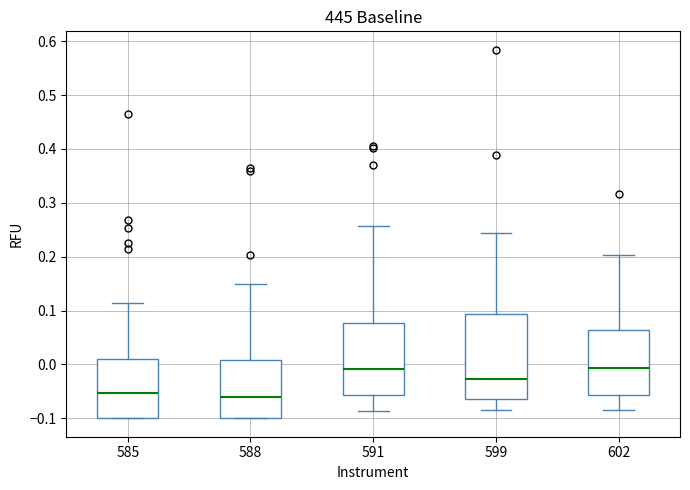

Reading left to right, transcribe this box plot: for each box, give where its median line is, the range the box spans, and where its two whiskers end, as read against the y-axis. The values are not printed on the chart, so give them approximately, as read against the axis.

585: median -0.05, box -0.10 to 0.01, whiskers -0.10 to 0.11
588: median -0.06, box -0.10 to 0.01, whiskers -0.10 to 0.15
591: median -0.01, box -0.06 to 0.08, whiskers -0.09 to 0.26
599: median -0.03, box -0.06 to 0.09, whiskers -0.08 to 0.24
602: median -0.01, box -0.06 to 0.06, whiskers -0.08 to 0.20